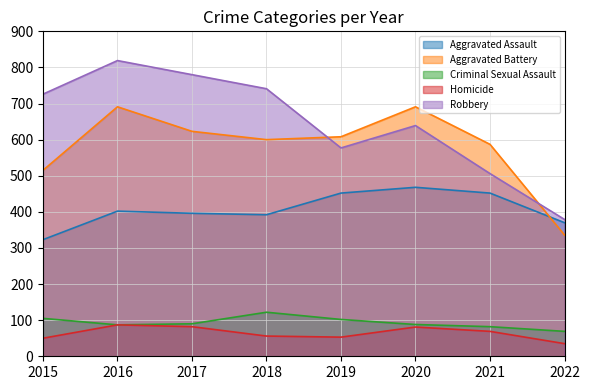

True or false: Homicide and Aggravated Assault intersect in this chart.

False